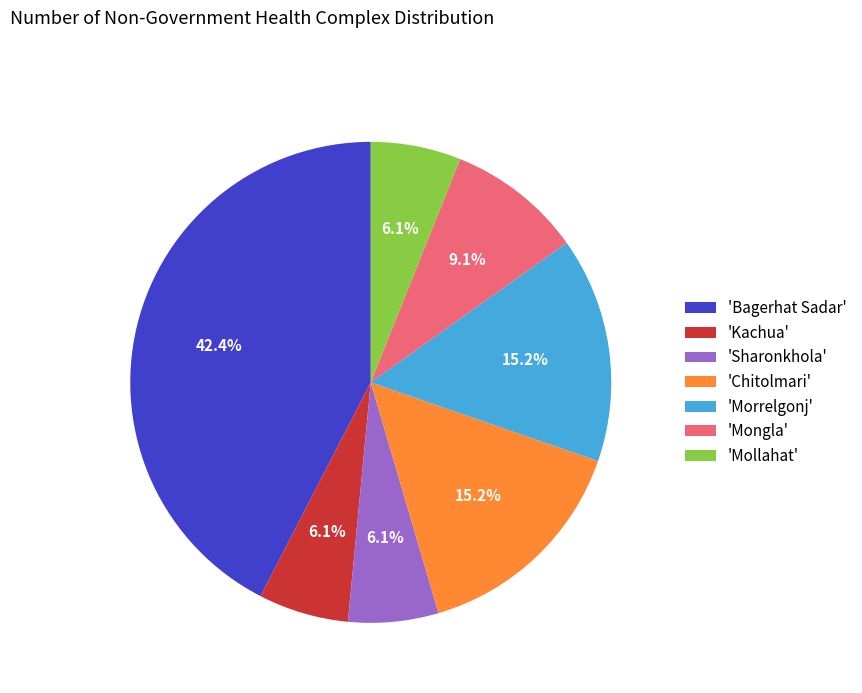

Which slice is the largest?

'Bagerhat Sadar'